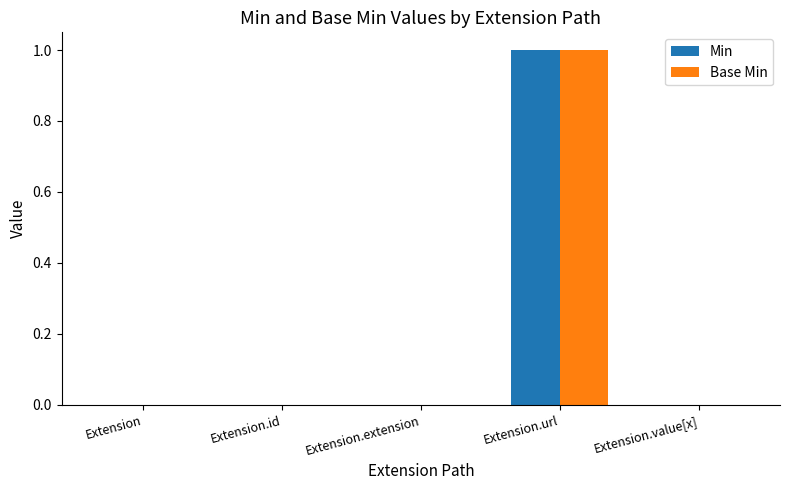

What is the sum of all Min values?

1